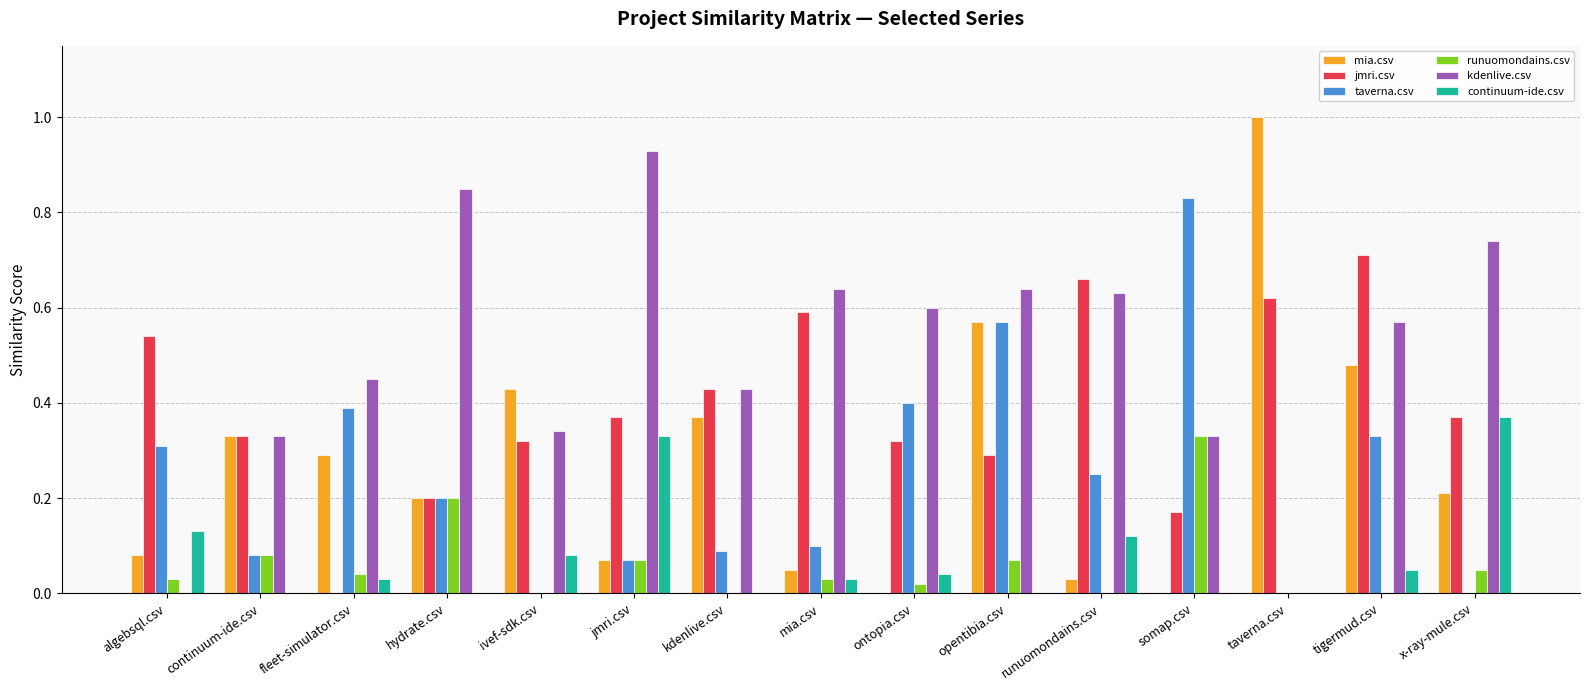

At which category does the chart reach its peak across all series?

taverna.csv